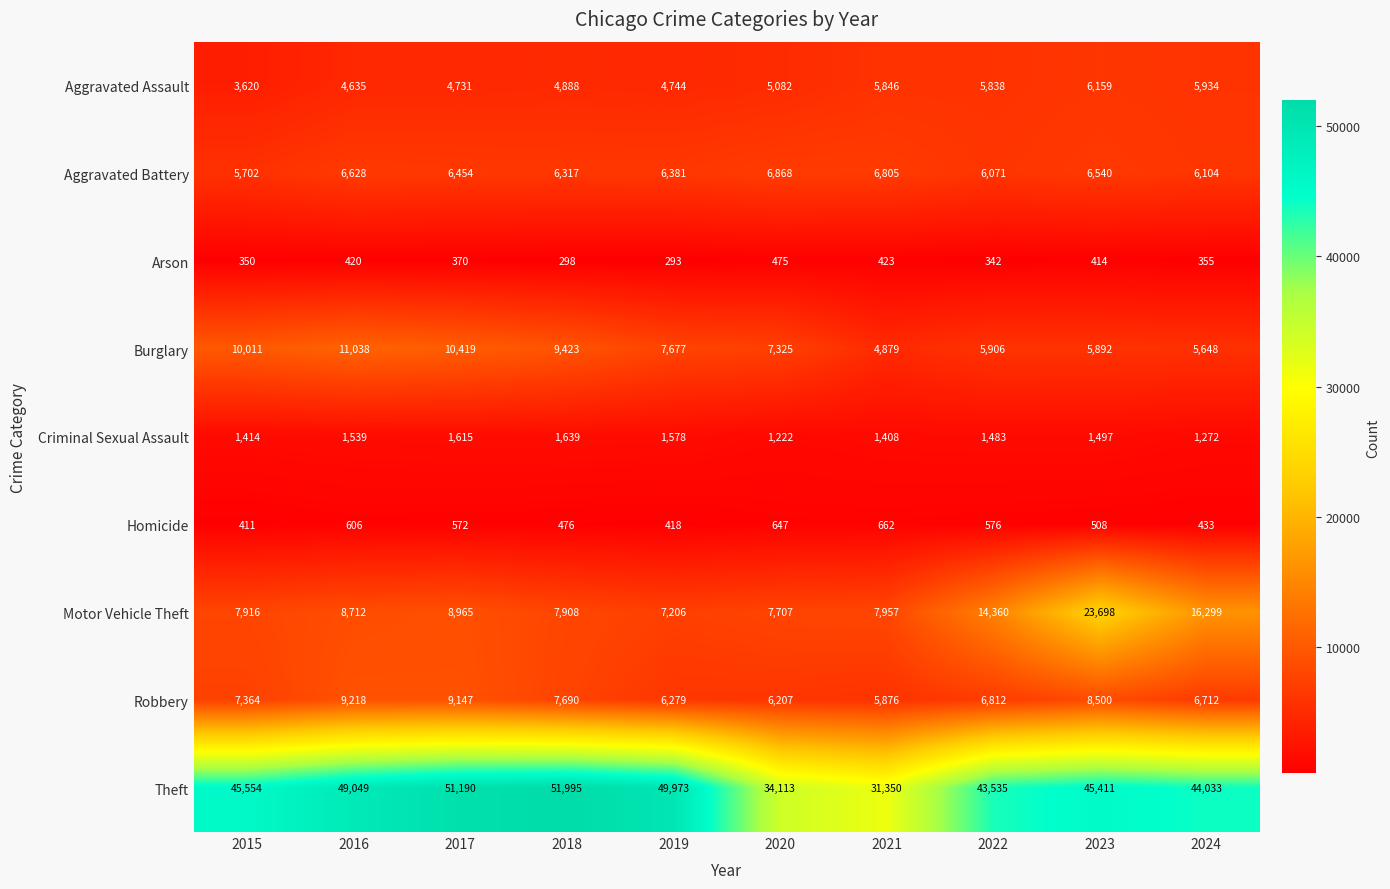

At which category does the chart reach its peak across all series?

2018